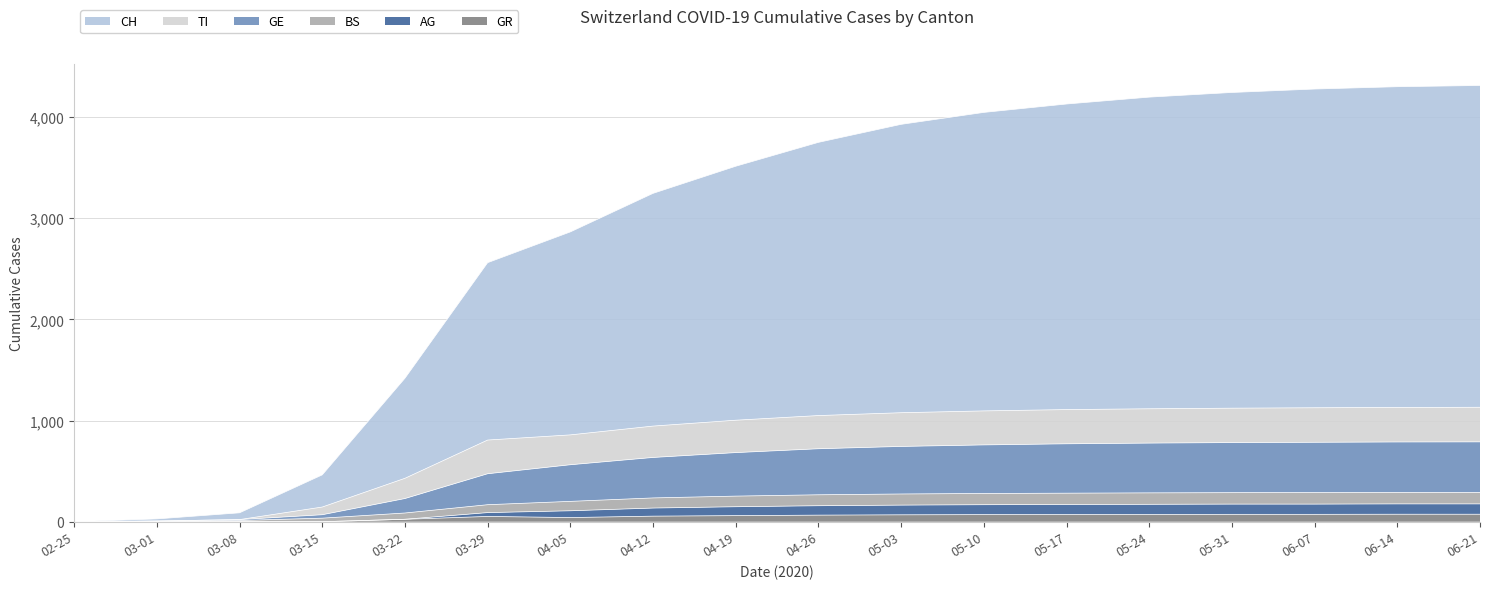

What are all the series names shown in the legend?

CH, TI, GE, BS, AG, GR